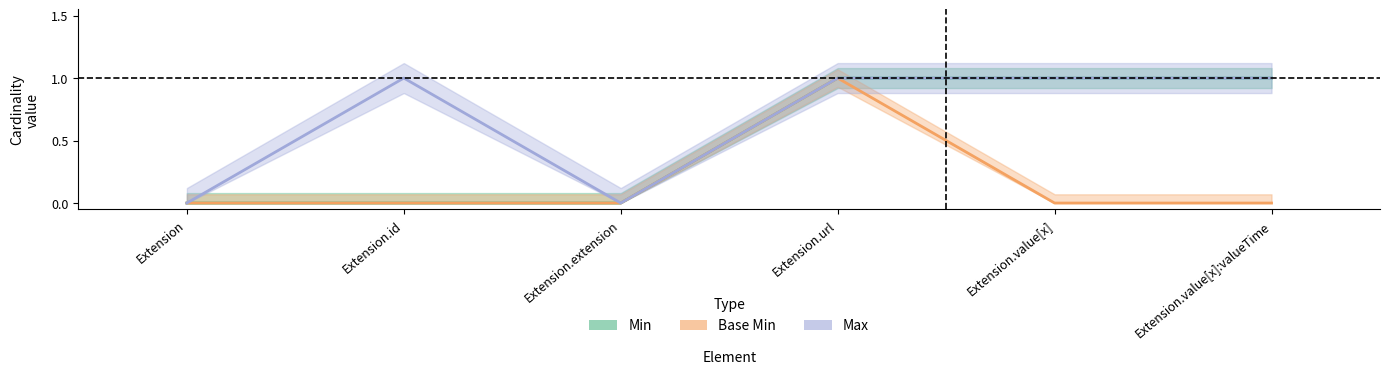

Where is Base Min nearest to the value 0?

Extension